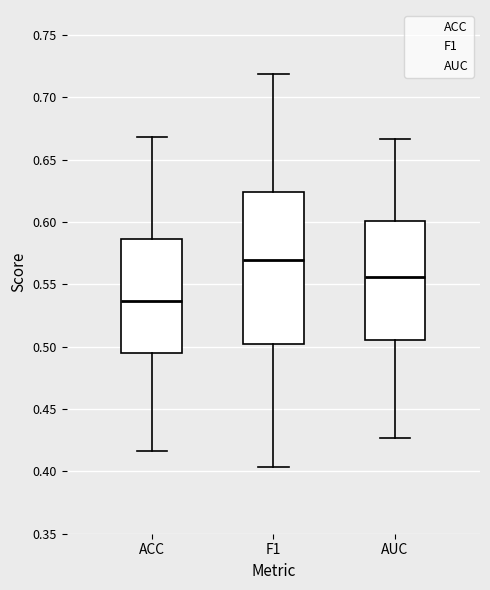

Reading left to right, read every box against the y-axis: the position of its median line, the range the box covers, and the ends of its whiskers. The values are not printed on the chart, so give them approximately, as read against the axis.

ACC: median 0.535, box 0.495 to 0.585, whiskers 0.415 to 0.670
F1: median 0.570, box 0.500 to 0.625, whiskers 0.405 to 0.720
AUC: median 0.555, box 0.505 to 0.600, whiskers 0.425 to 0.665